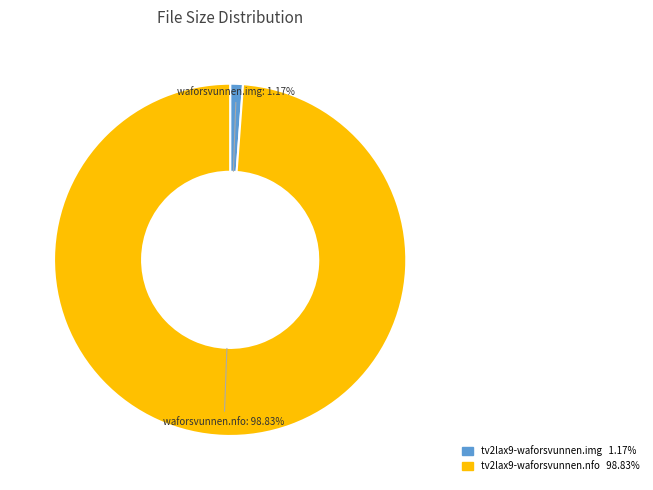

Between tv2lax9-waforsvunnen.img and tv2lax9-waforsvunnen.nfo, which is larger?

tv2lax9-waforsvunnen.nfo